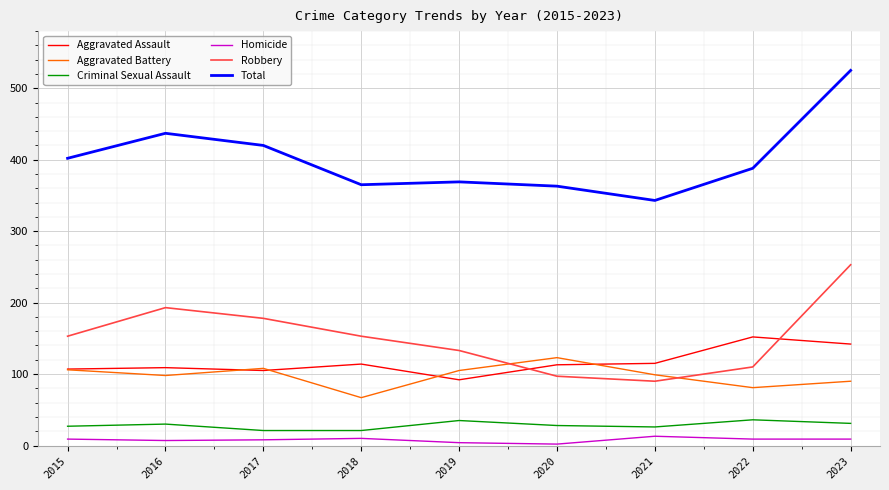

Which series has the largest range (max minus min)?

Total